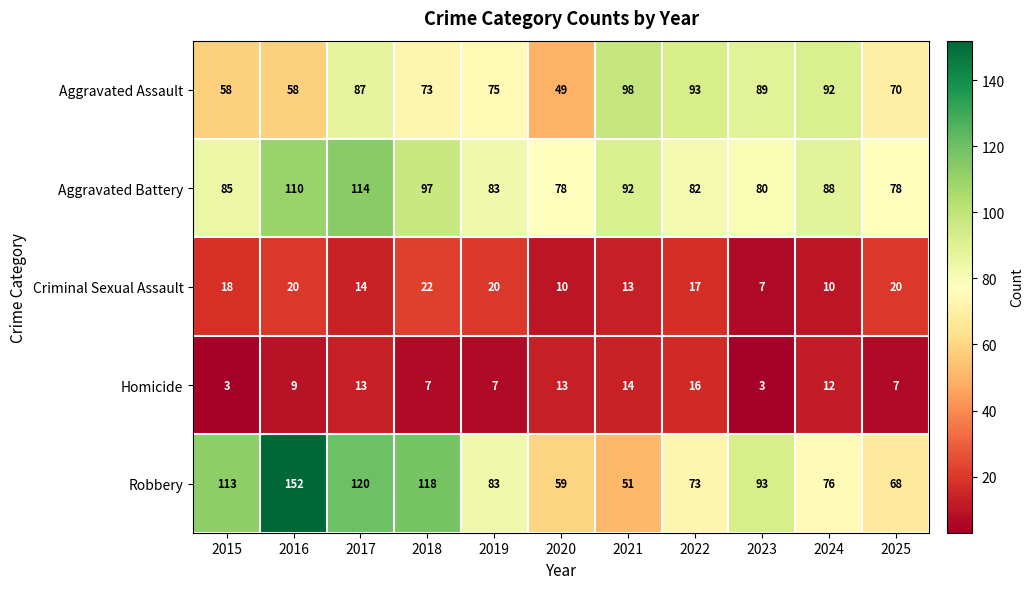

Where is Criminal Sexual Assault nearest to the value 14?

2017